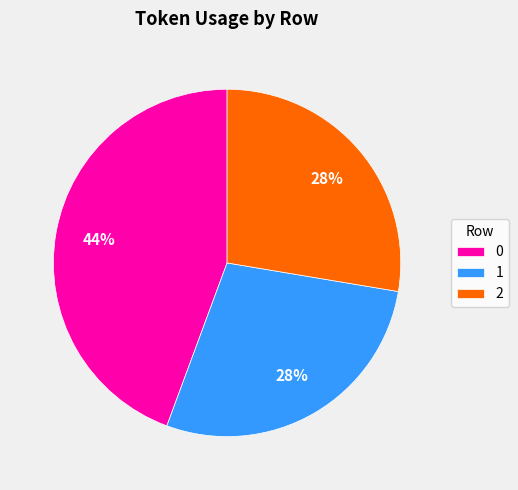

Is the sum of 0 and 1 greater than half?

Yes